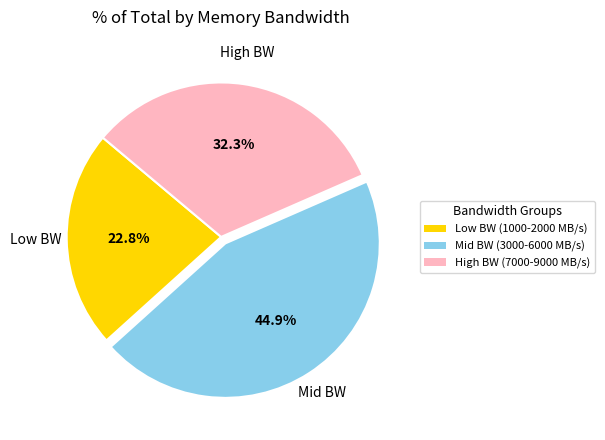

Is there a majority slice in this chart?

No